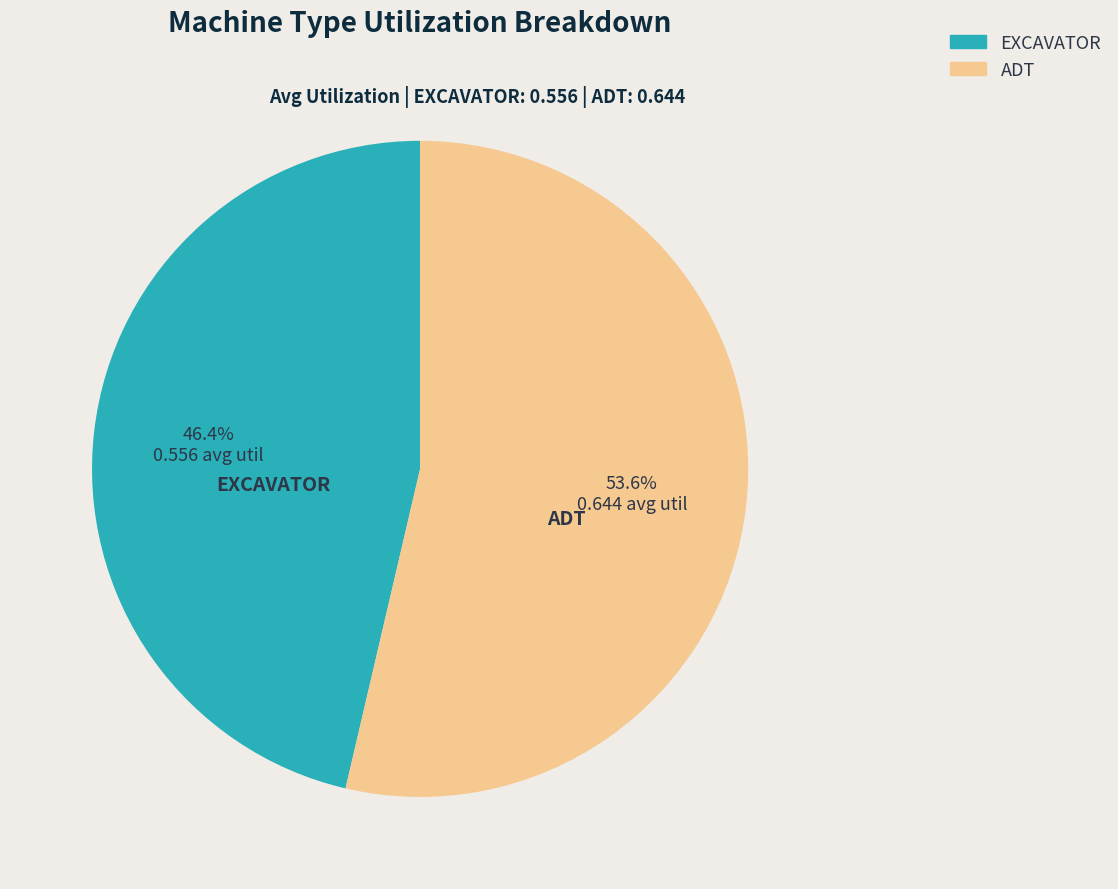

How many slices are in this pie chart?

2